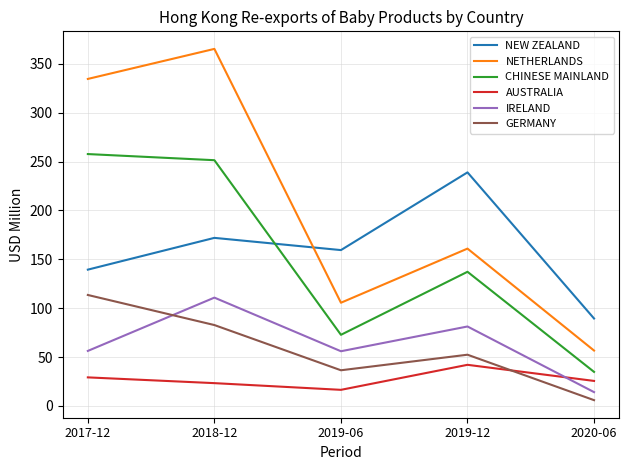

Rank the series at 2017-12 from highest to lowest value.

NETHERLANDS, CHINESE MAINLAND, NEW ZEALAND, GERMANY, IRELAND, AUSTRALIA